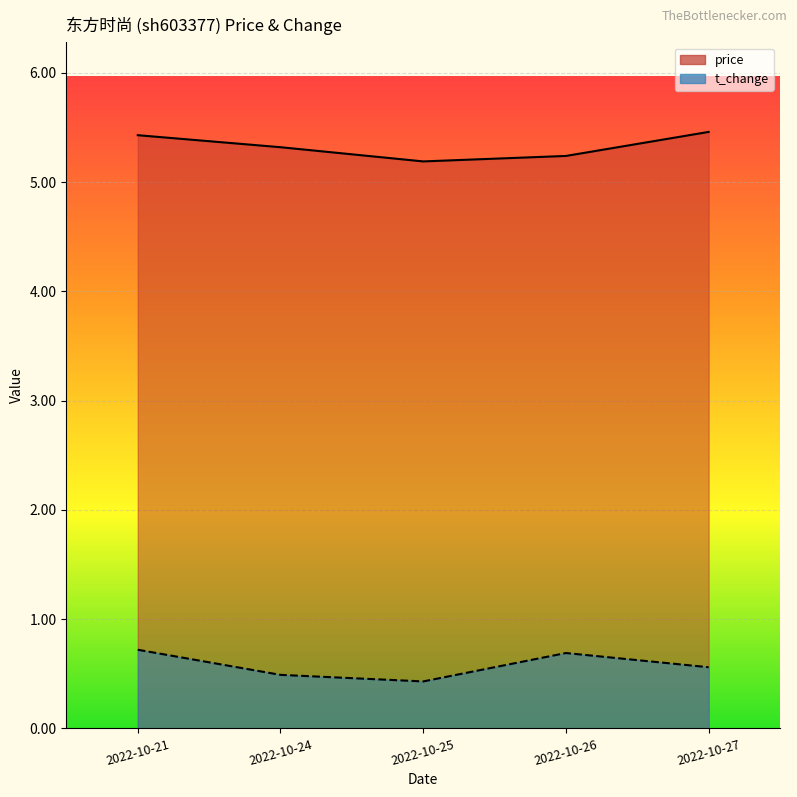

Which category has the highest value in the t_change series?

2022-10-21